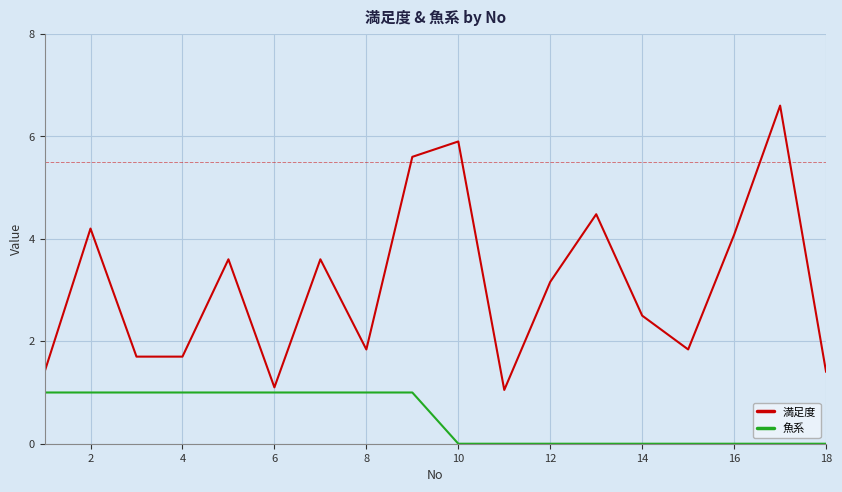

Rank the series by their average value, from lowest to highest.

魚系, 満足度